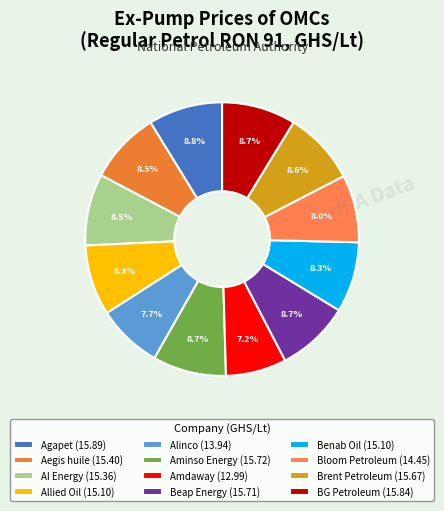

The Allied Oil slice represents 1% of the pie. True or false?

False